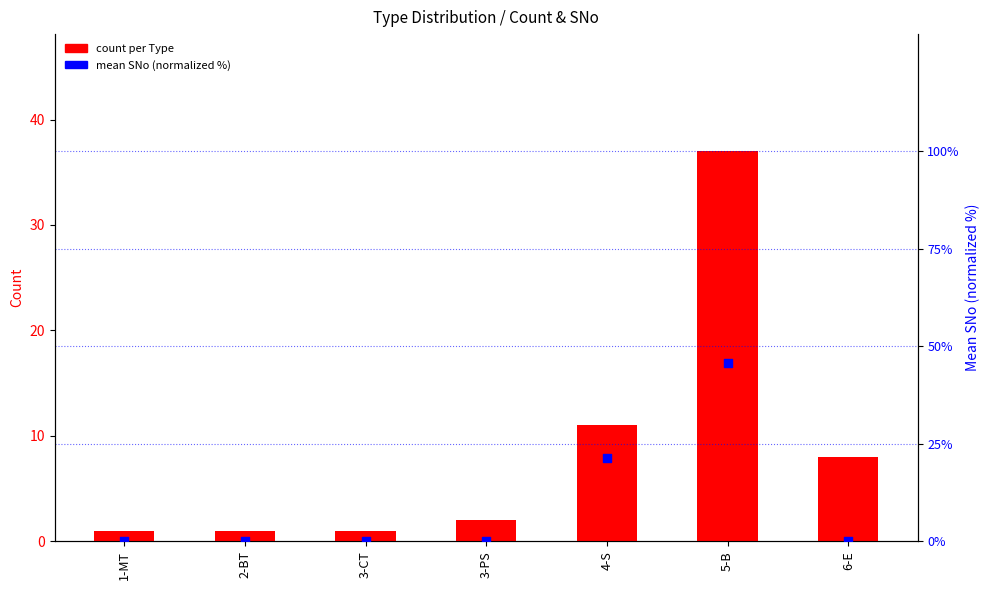

Which series has the largest total across all categories?

mean SNo (normalized %)